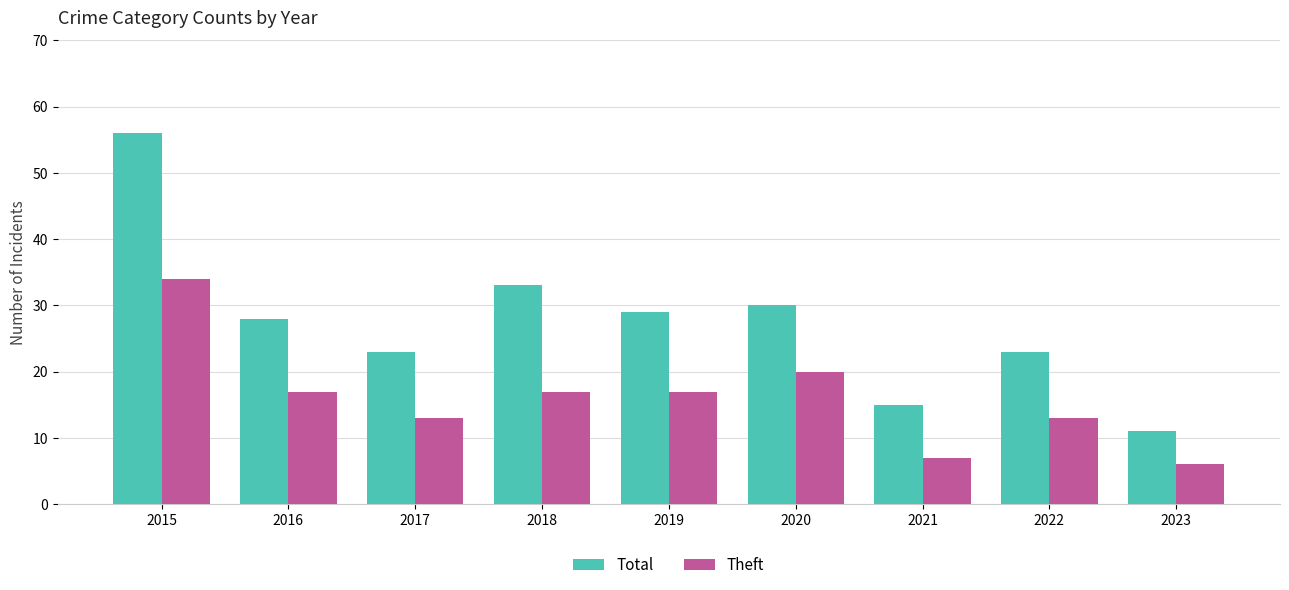

List the series in order of their overall mean, highest first.

Total, Theft